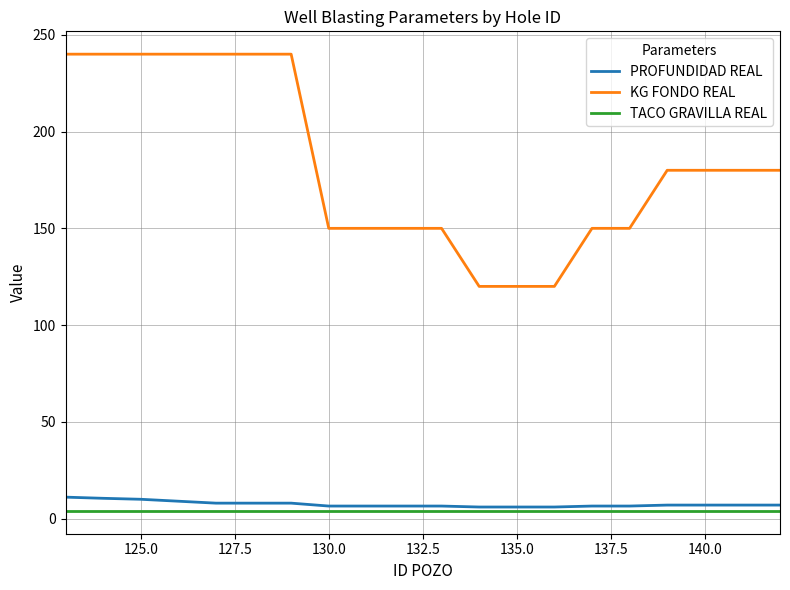

What is the highest value of the KG FONDO REAL series?

240.0